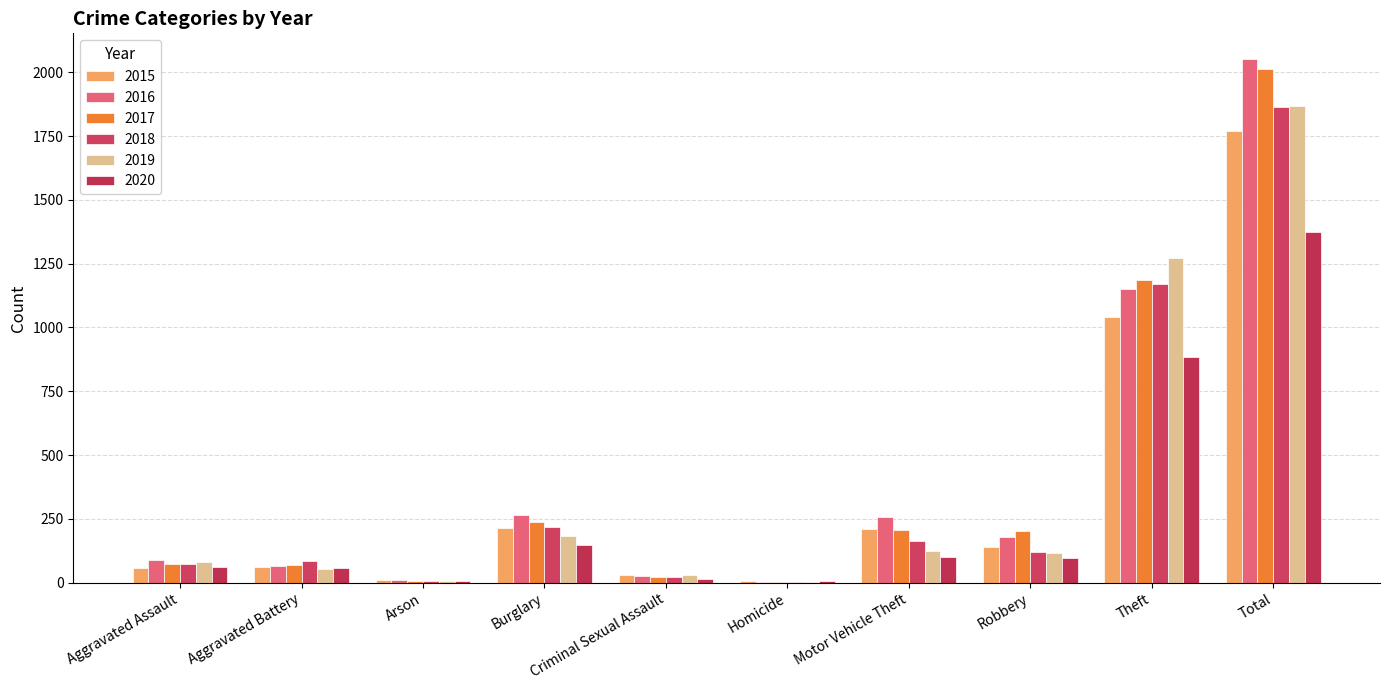

How many groups of bars are there?

10